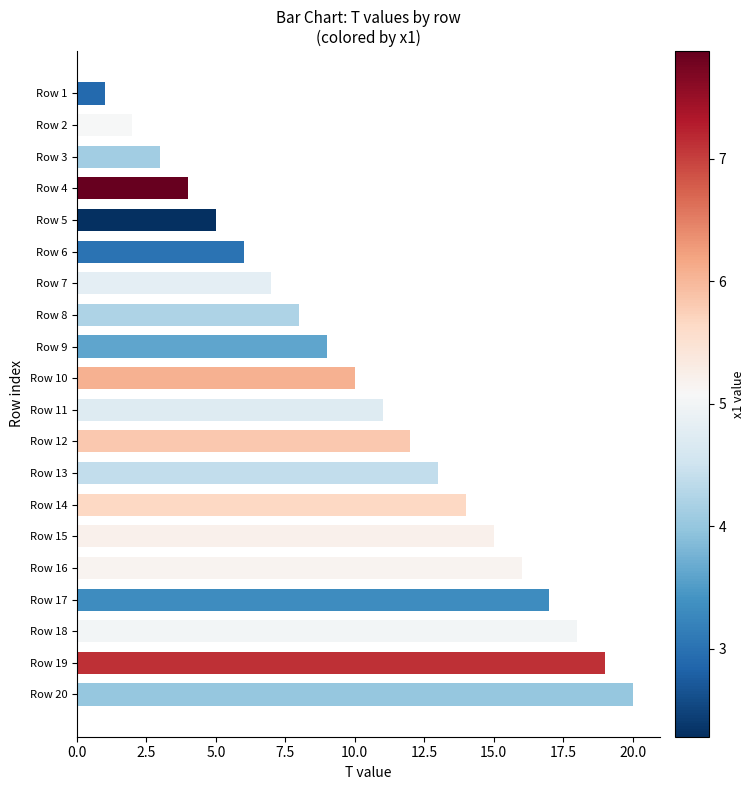

What is the difference between the second highest and minimum values?

18